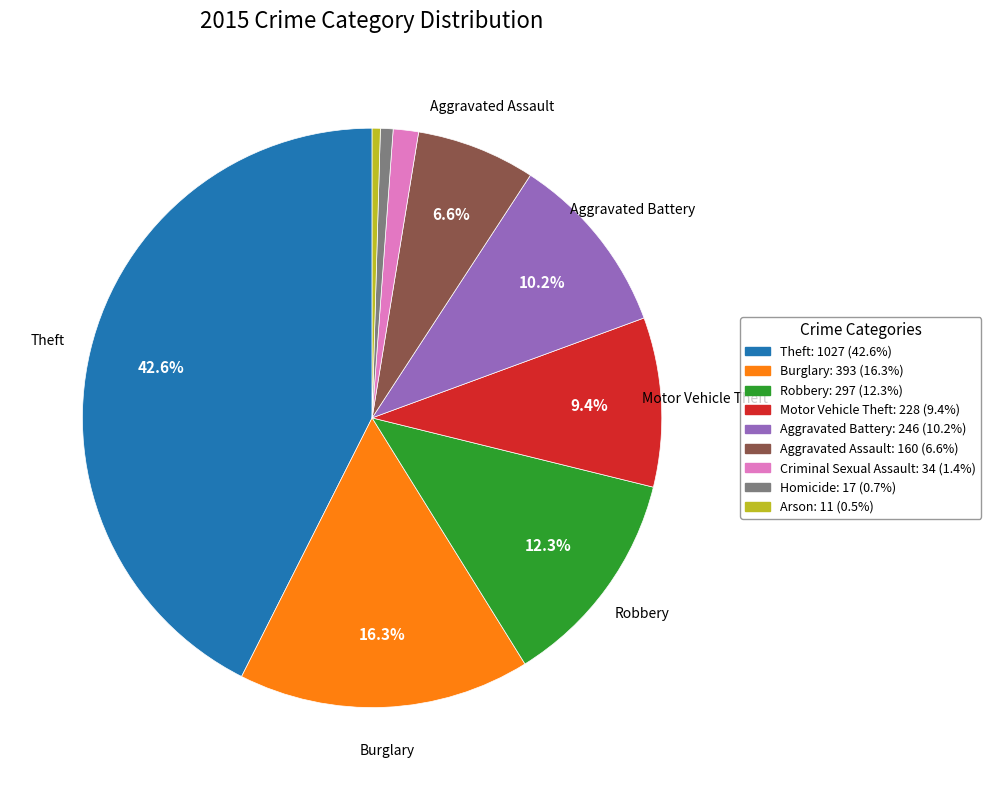

To the nearest percent, what is the combined percentage of Robbery and Motor Vehicle Theft?

22%